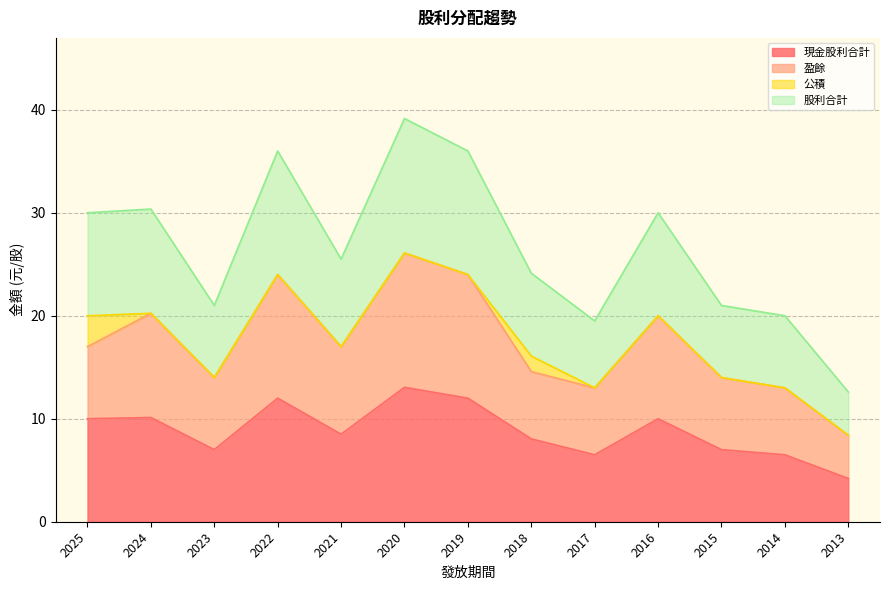

Which series changed the most between 2024 and 2015?

股利合計